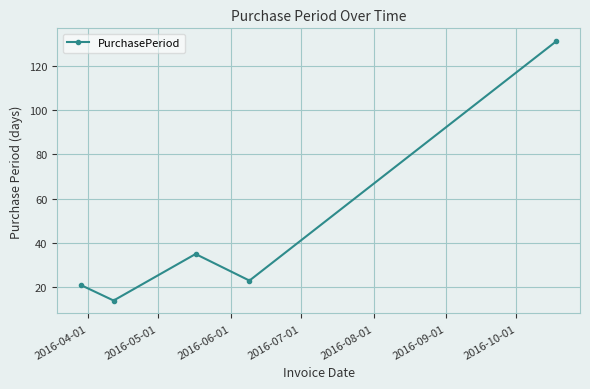

What is the value of the 3rd point from the left?

35